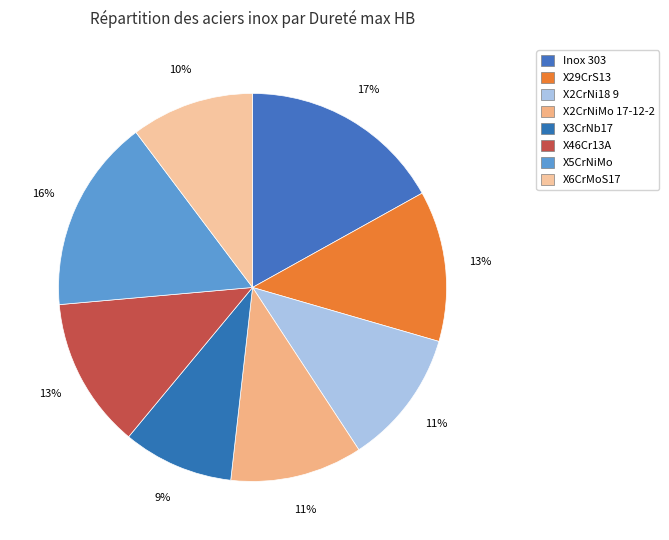

Count the number of slices in the pie.

8